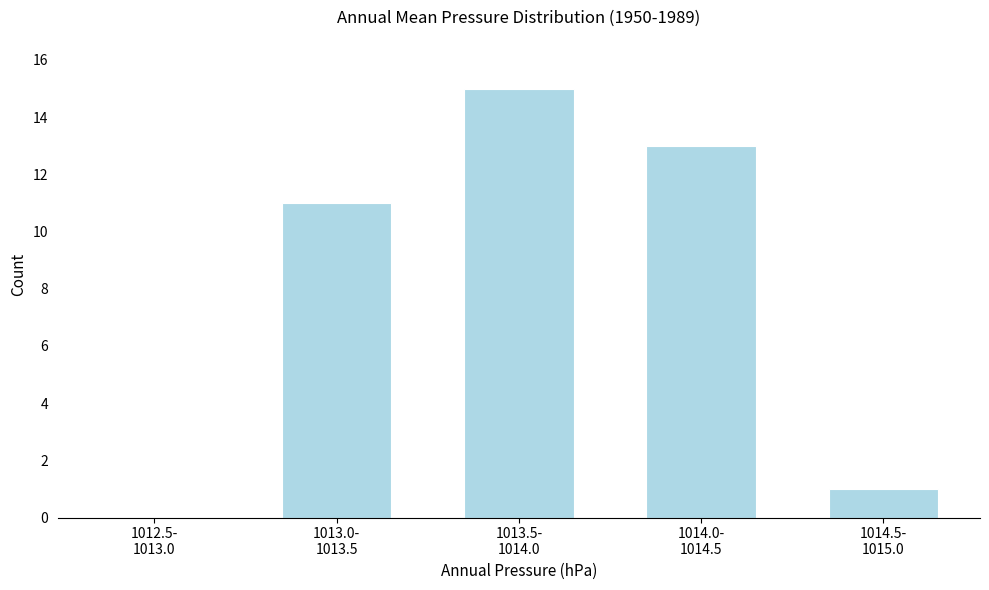

What is the maximum value shown in the chart?

15